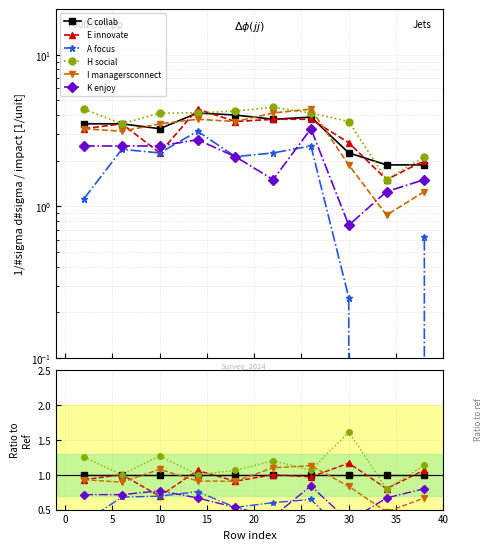

What is the value of the I managersconnect point at the 10th from the left?

0.7